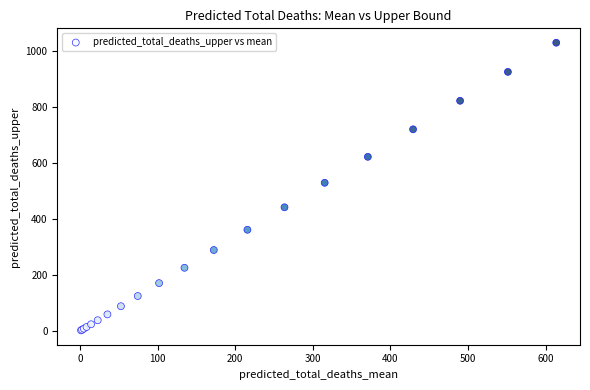

What Y value in the scatter plot is closest to 515?

529.3